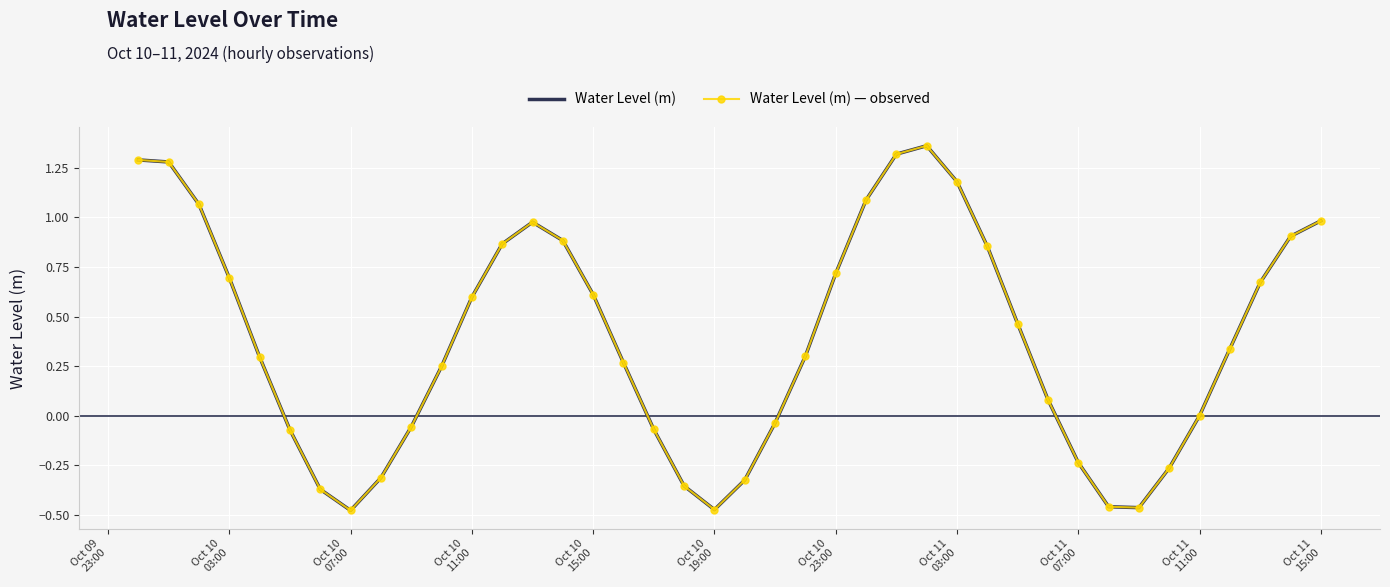

Reading left to right, extract all data points from this chart.

Water Level (m): 1.3	1.3	1.1	0.7	0.3	-0.1	-0.4	-0.5	-0.3	-0.1	0.2	0.6	0.9	1.0	0.9	0.6	0.3	-0.1	-0.4	-0.5	-0.3	-0.0	0.3	0.7	1.1	1.3	1.4	1.2	0.9	0.5	0.1	-0.2	-0.5	-0.5	-0.3	0.0	0.3	0.7	0.9	1.0
Water Level (m) — observed: 1.3	1.3	1.1	0.7	0.3	-0.1	-0.4	-0.5	-0.3	-0.1	0.2	0.6	0.9	1.0	0.9	0.6	0.3	-0.1	-0.4	-0.5	-0.3	-0.0	0.3	0.7	1.1	1.3	1.4	1.2	0.9	0.5	0.1	-0.2	-0.5	-0.5	-0.3	0.0	0.3	0.7	0.9	1.0